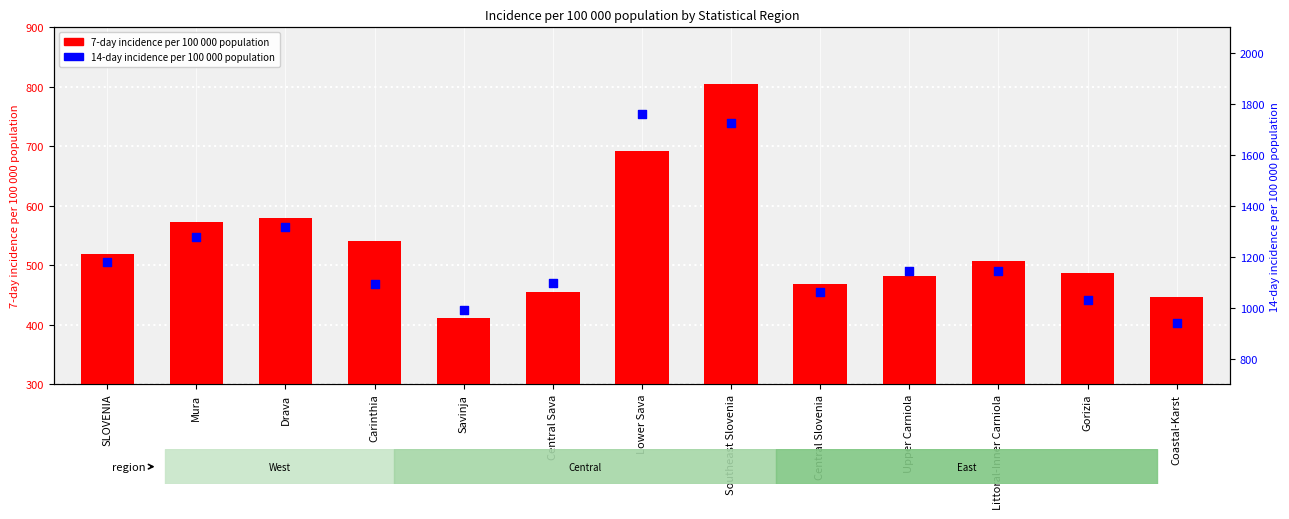

Is the value of 14-day incidence per 100 000 population at Littoral-Inner Carniola greater than the value of 7-day incidence per 100 000 population at SLOVENIA?

Yes